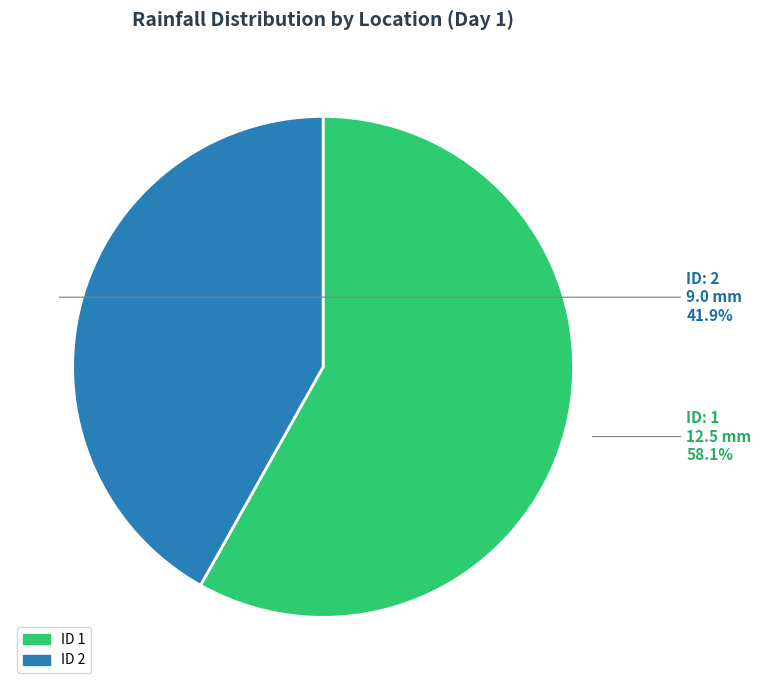

Is there a majority slice in this chart?

Yes